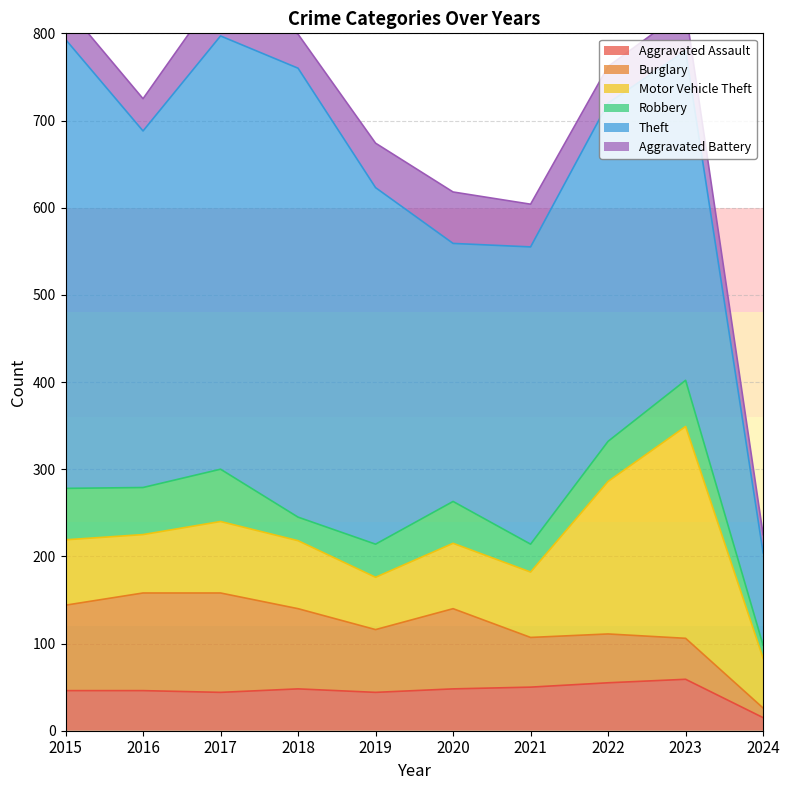

Where do Burglary and Aggravated Assault first cross each other?

2022 and 2023